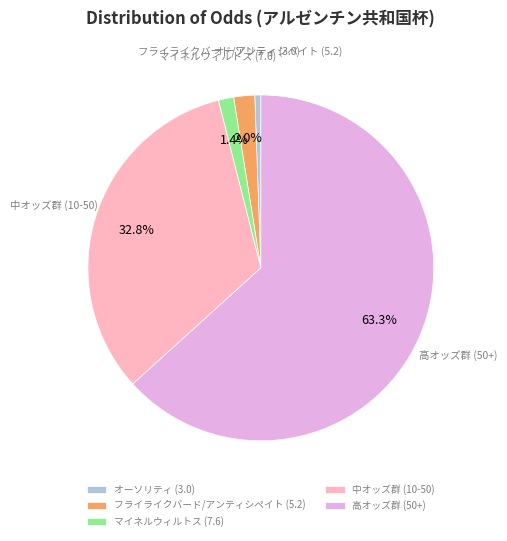

Rank the categories by value from lowest to highest.

オーソリティ (3.0), マイネルウィルトス (7.6), フライライクバード/アンティシペイト (5.2), 中オッズ群 (10-50), 高オッズ群 (50+)